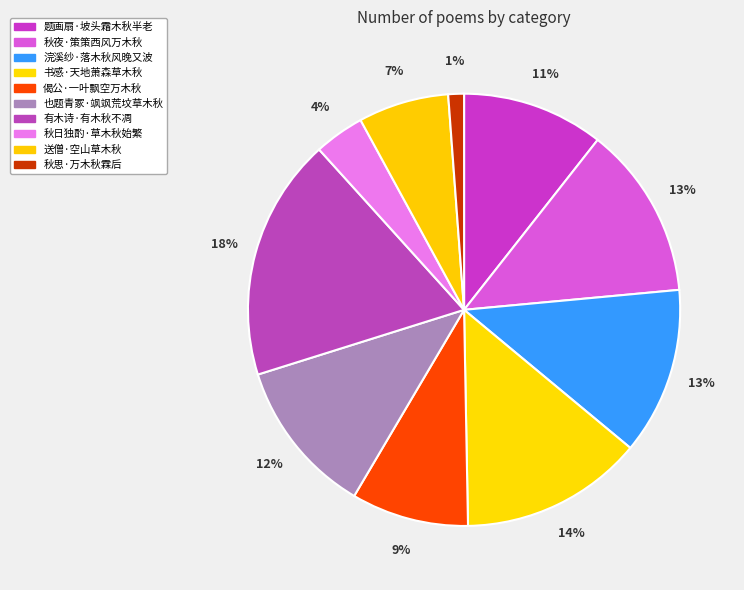

How many segments does this pie chart have?

10